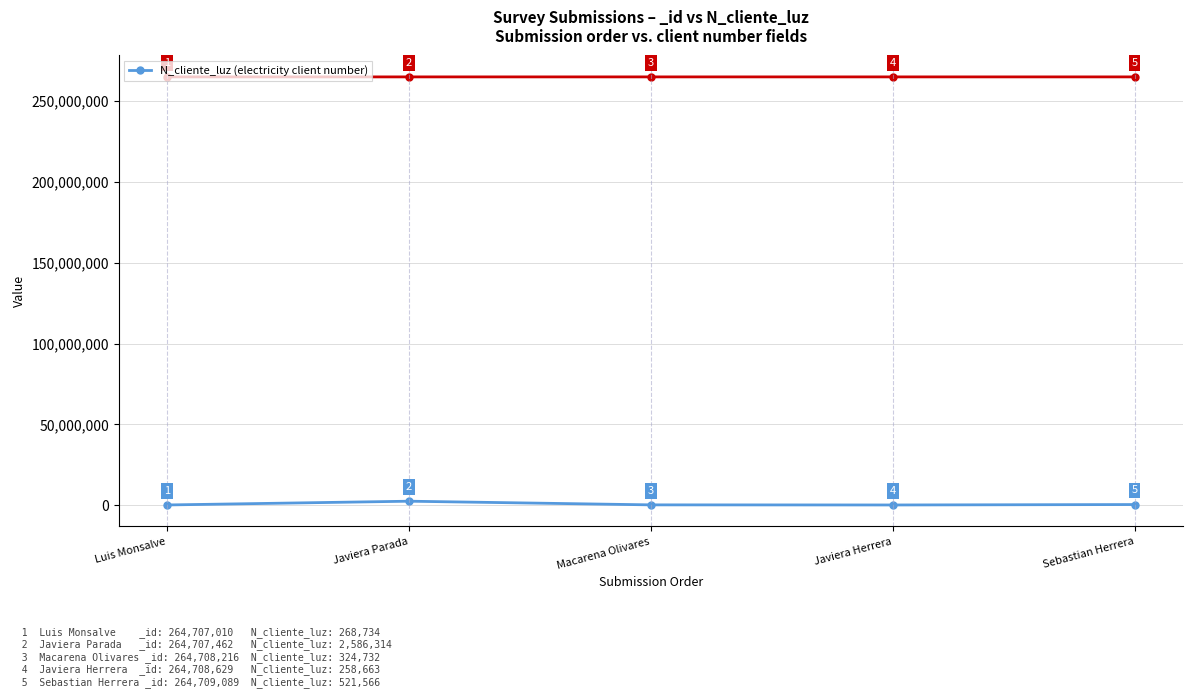

What is the label of the 1st point from the left?

Luis Monsalve